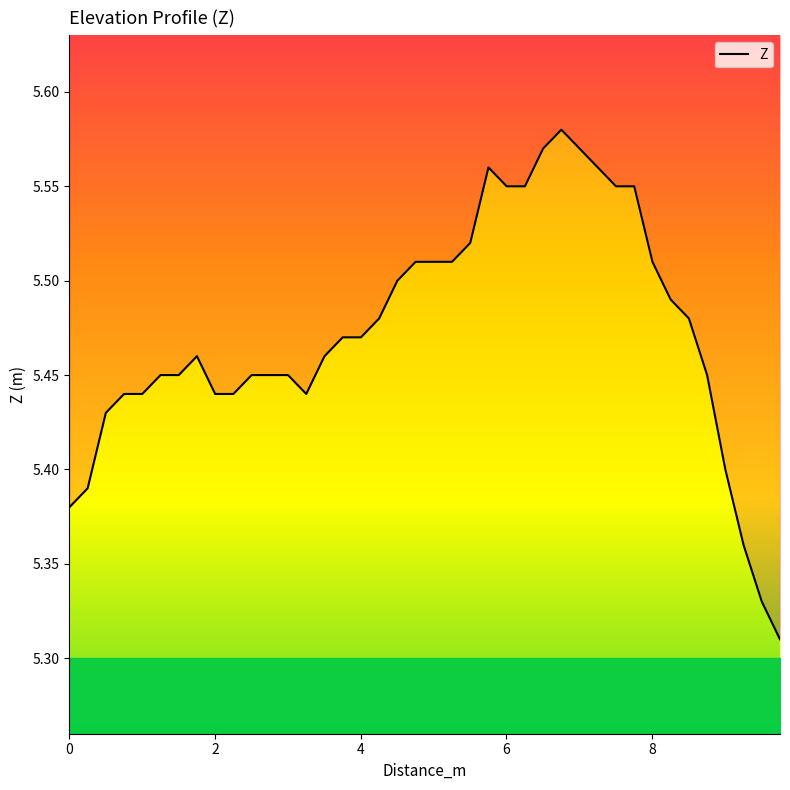

At which label is the value closest to 5?

9.75820537443